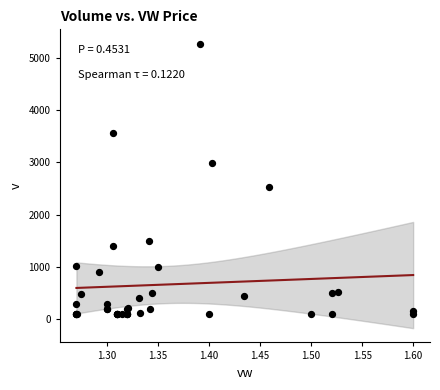

What Y value in the scatter plot is closest to 2684?

2520